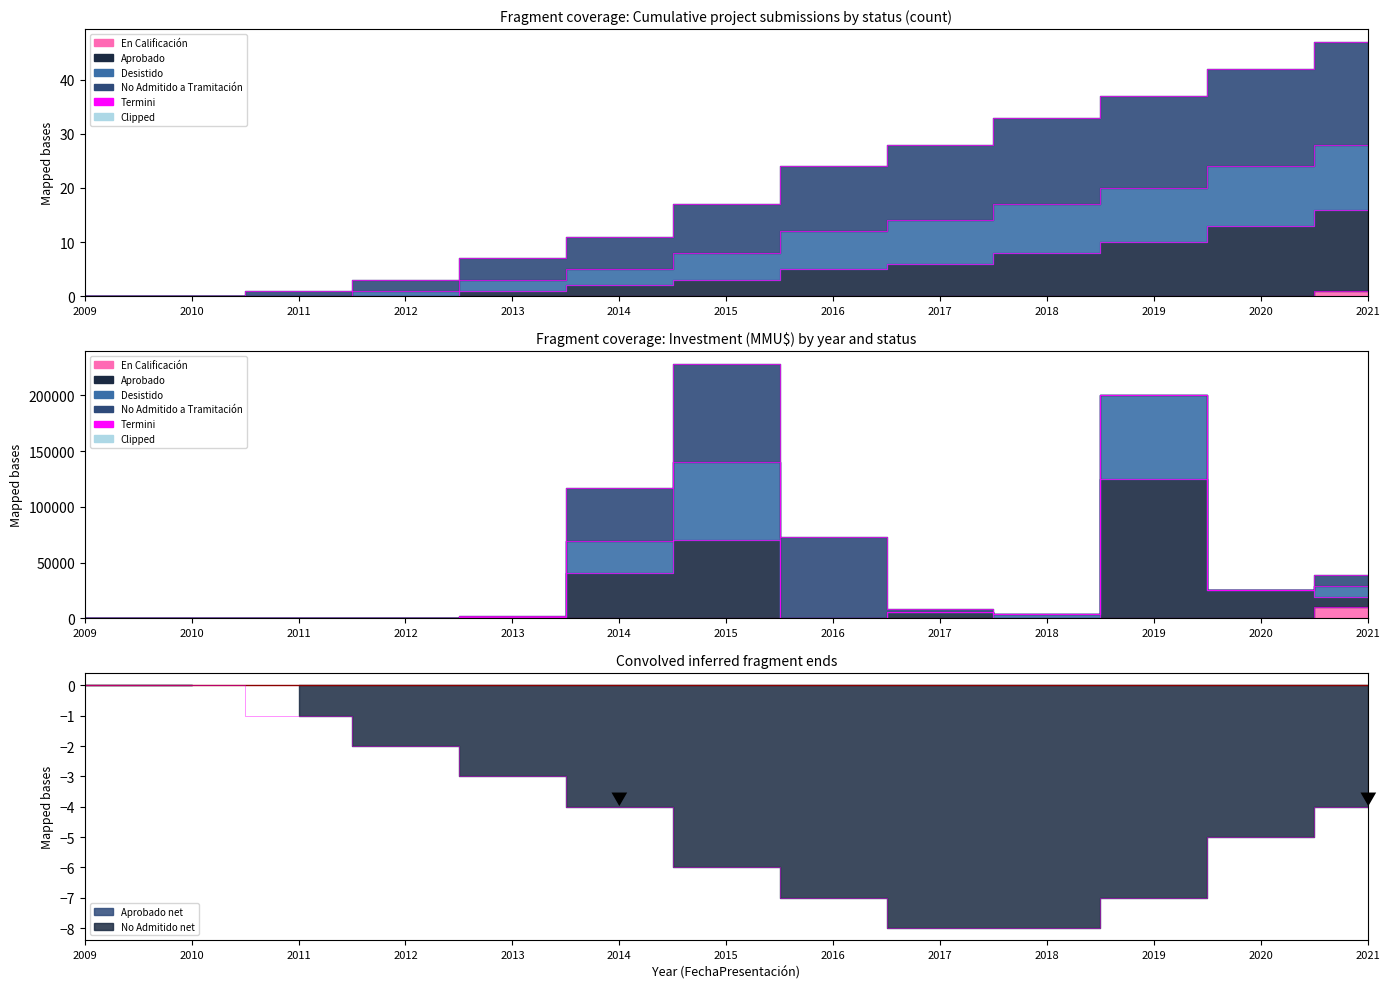

True or false: Desistido and En Calificación intersect in this chart.

False